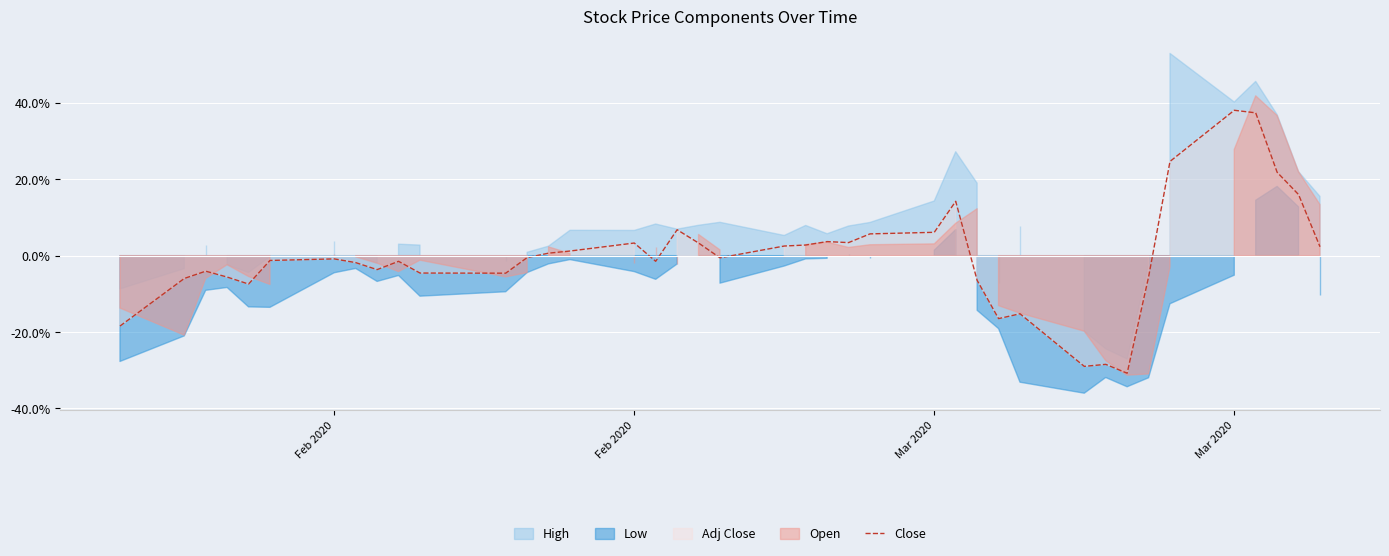

Reading left to right, transcribe all the data shown in this chart.

-18.4	-6.0	-4.1	-5.6	-7.4	-1.3	-0.8	-1.8	-3.6	-1.5	-4.5	-4.6	-0.5	0.7	1.2	3.3	-1.5	6.8	3.3	-0.6	2.5	2.8	3.7	3.4	5.7	6.1	14.2	-6.5	-16.5	-15.2	-29.0	-28.5	-30.8	-5.6	24.7	38.1	37.4	21.8	16.0	2.3